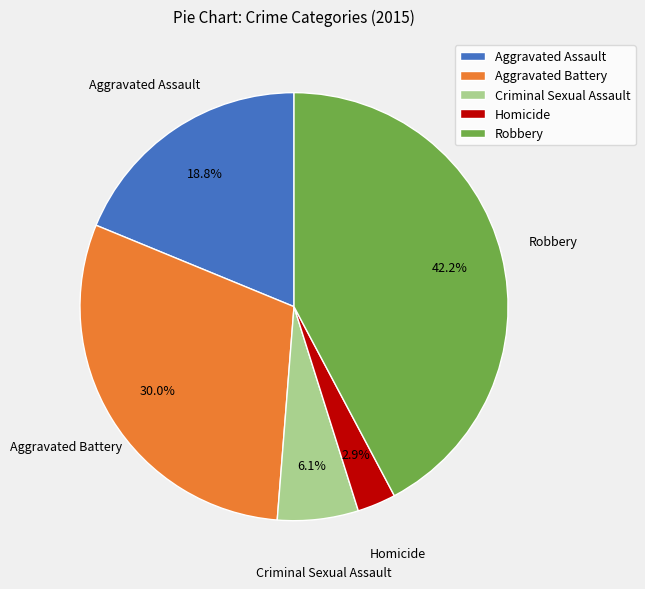

To the nearest percent, what is the average slice percentage?

20%